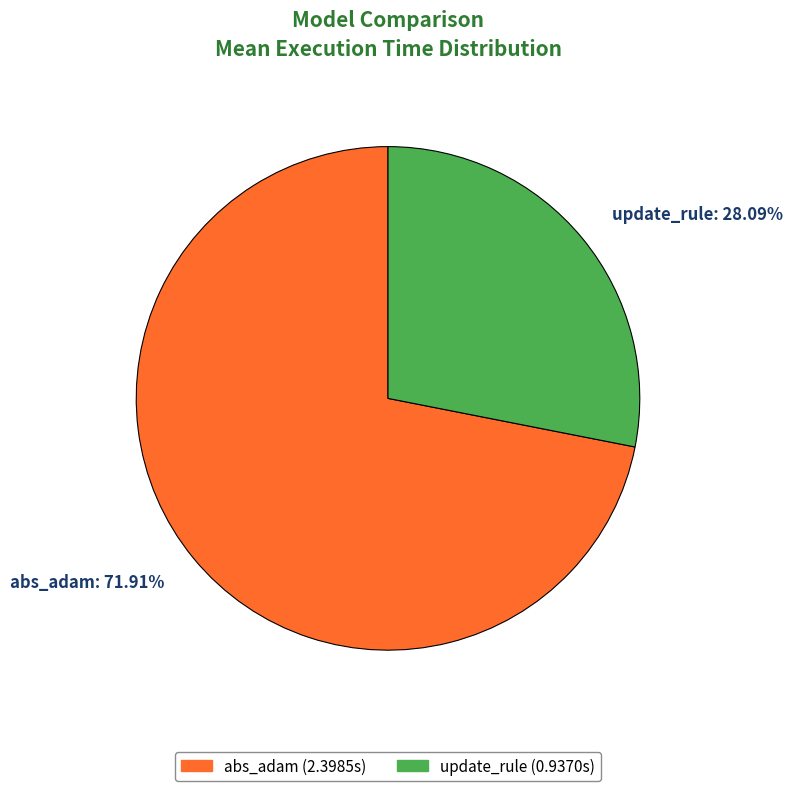

Which has a higher value, abs_adam: 71.91% or update_rule: 28.09%?

abs_adam: 71.91%